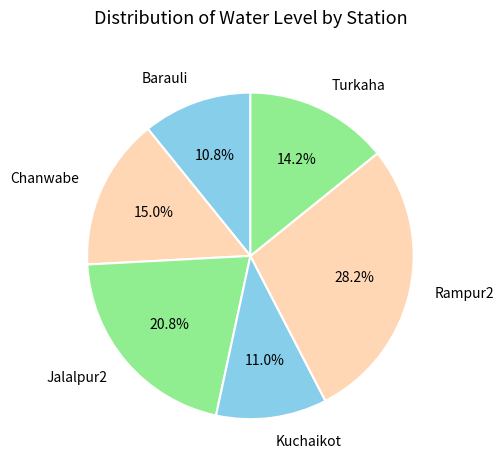

How many slices are in this pie chart?

6